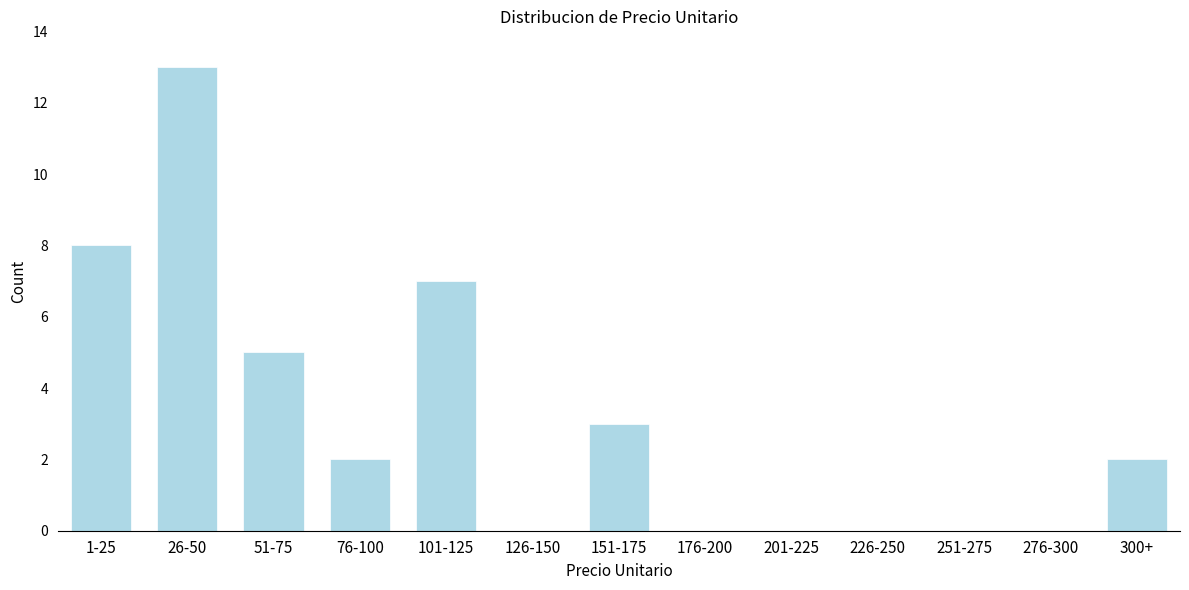

Reading right to left, transcribe all the data shown in this chart.

300+=2	276-300=0	251-275=0	226-250=0	201-225=0	176-200=0	151-175=3	126-150=0	101-125=7	76-100=2	51-75=5	26-50=13	1-25=8